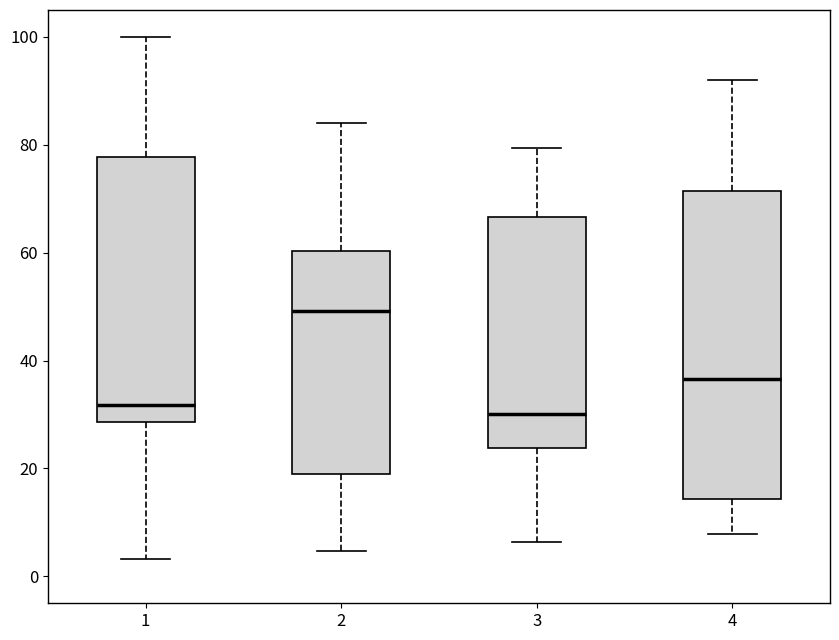

Reading left to right, transcribe this box plot: for each box, give where its median line is, the range the box spans, and where its two whiskers end, as read against the y-axis. The values are not printed on the chart, so give them approximately, as read against the axis.

1: median 32, box 28 to 78, whiskers 4 to 100
2: median 50, box 20 to 60, whiskers 4 to 84
3: median 30, box 24 to 66, whiskers 6 to 80
4: median 36, box 14 to 72, whiskers 8 to 92